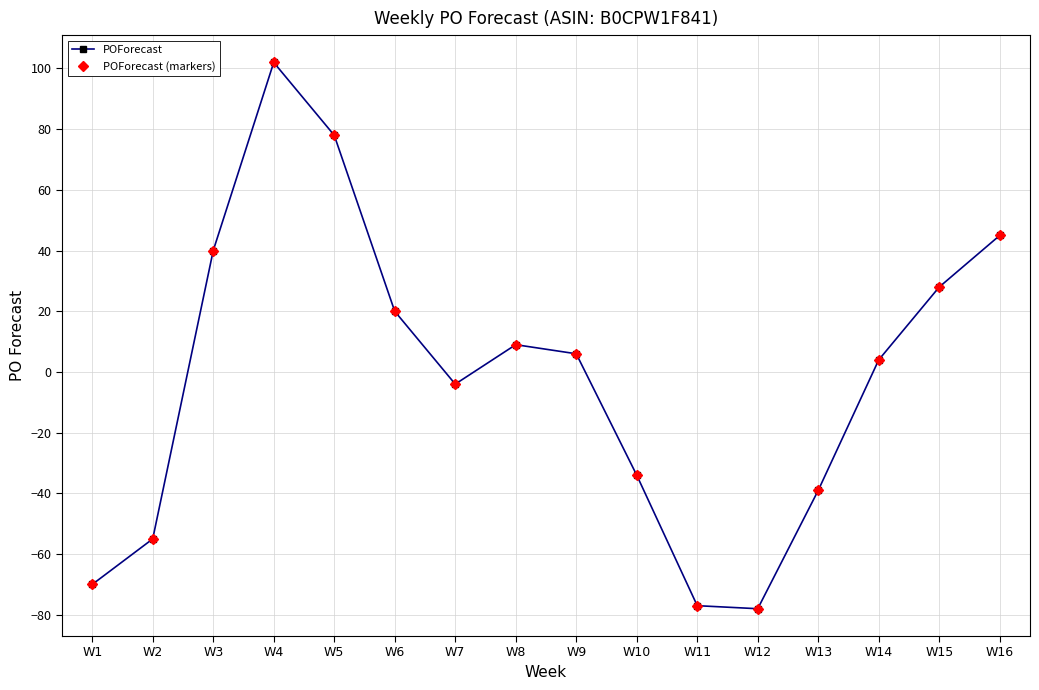

Reading right to left, what are all the values shown in this chart?

POForecast: 45	28	4	-39	-78	-77	-34	6	9	-4	20	78	102	40	-55	-70
POForecast (markers): 45	28	4	-39	-78	-77	-34	6	9	-4	20	78	102	40	-55	-70